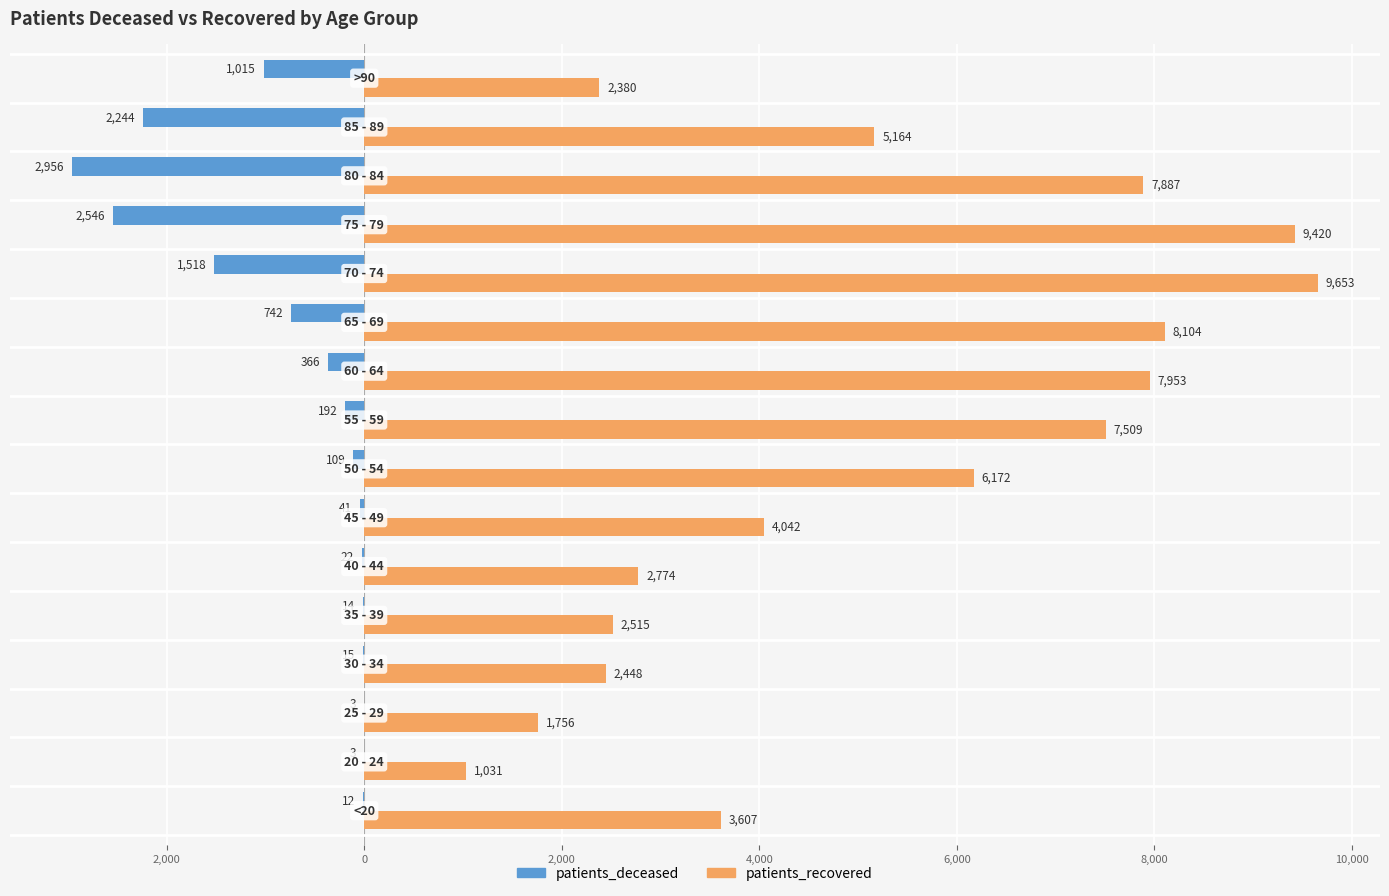

What are all the series names shown in the legend?

patients_deceased, patients_recovered